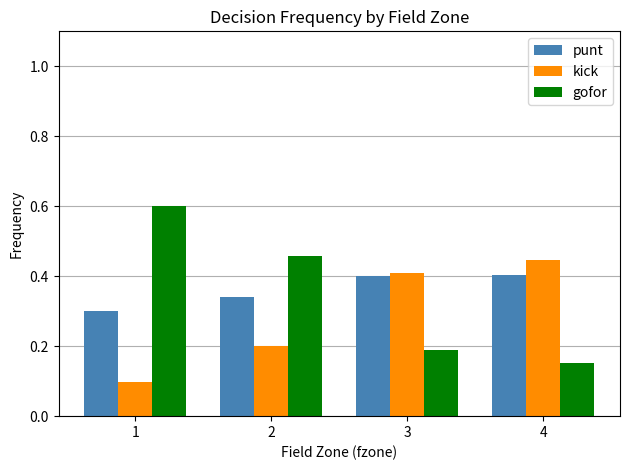

How many gofor values are between 0 and 1?

4